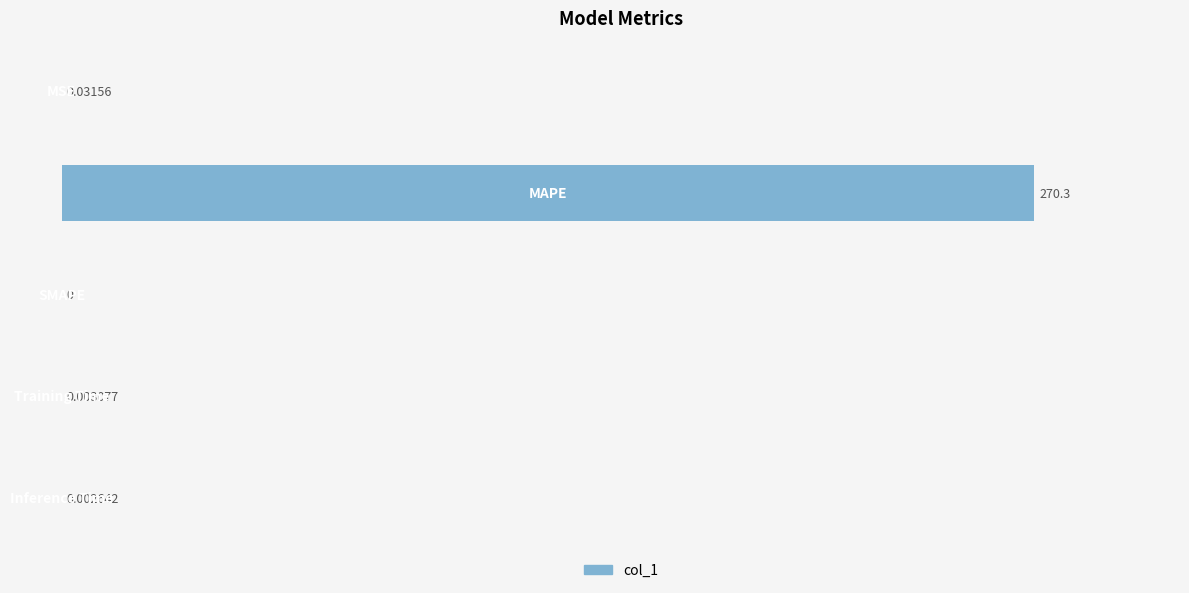

Are the bars horizontal?

Yes